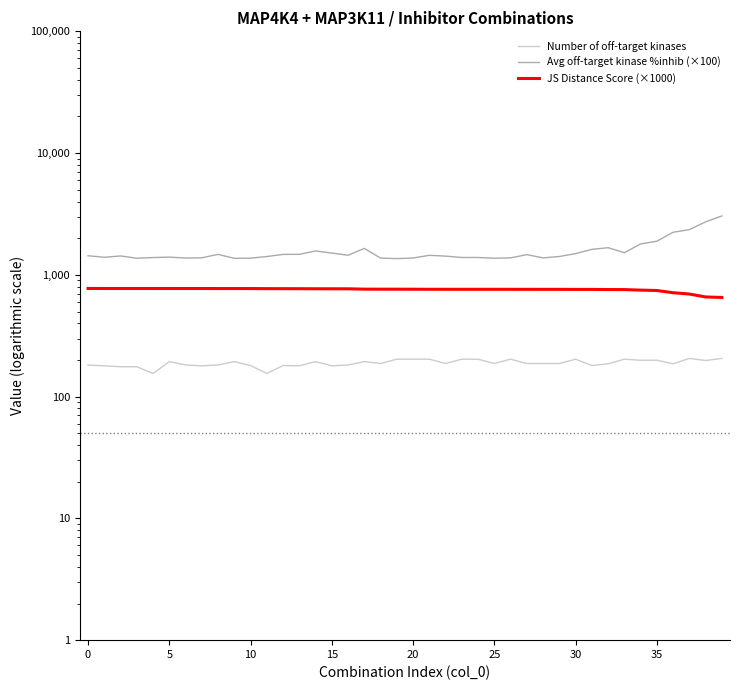

Which has a higher value, 27 or 22?

27